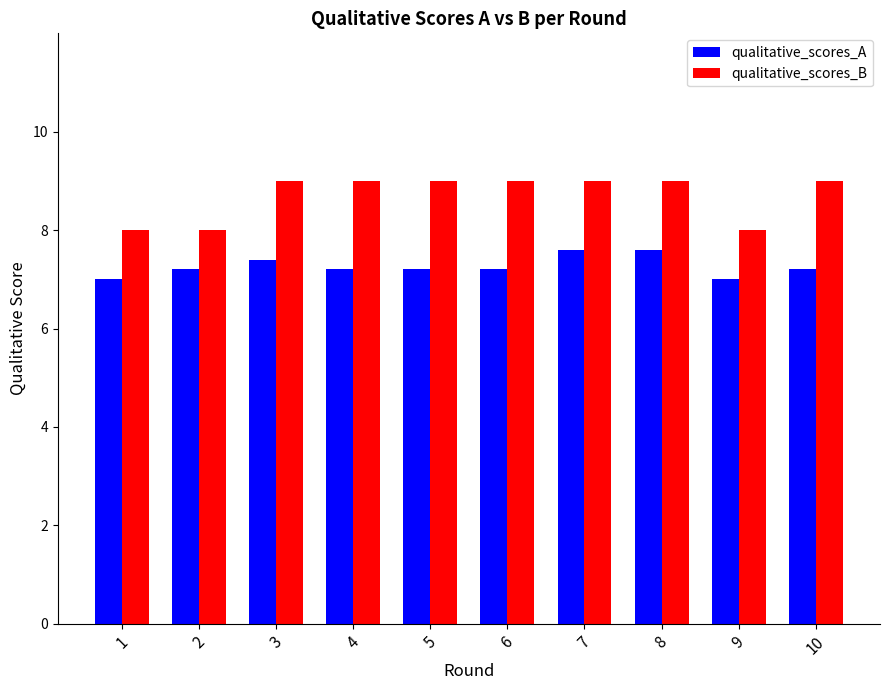

Reading right to left, what are all the values shown in this chart?

qualitative_scores_A: 7.2	7.0	7.6	7.6	7.2	7.2	7.2	7.4	7.2	7.0
qualitative_scores_B: 9.0	8.0	9.0	9.0	9.0	9.0	9.0	9.0	8.0	8.0